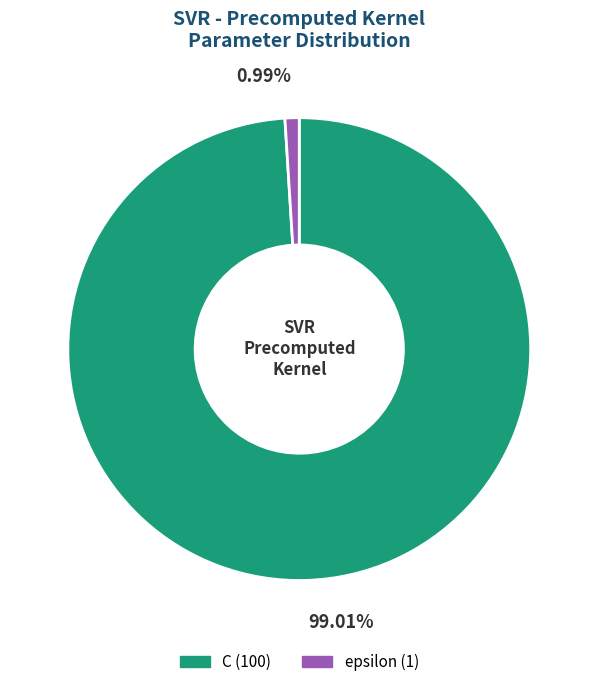

How many slices are in this pie chart?

2